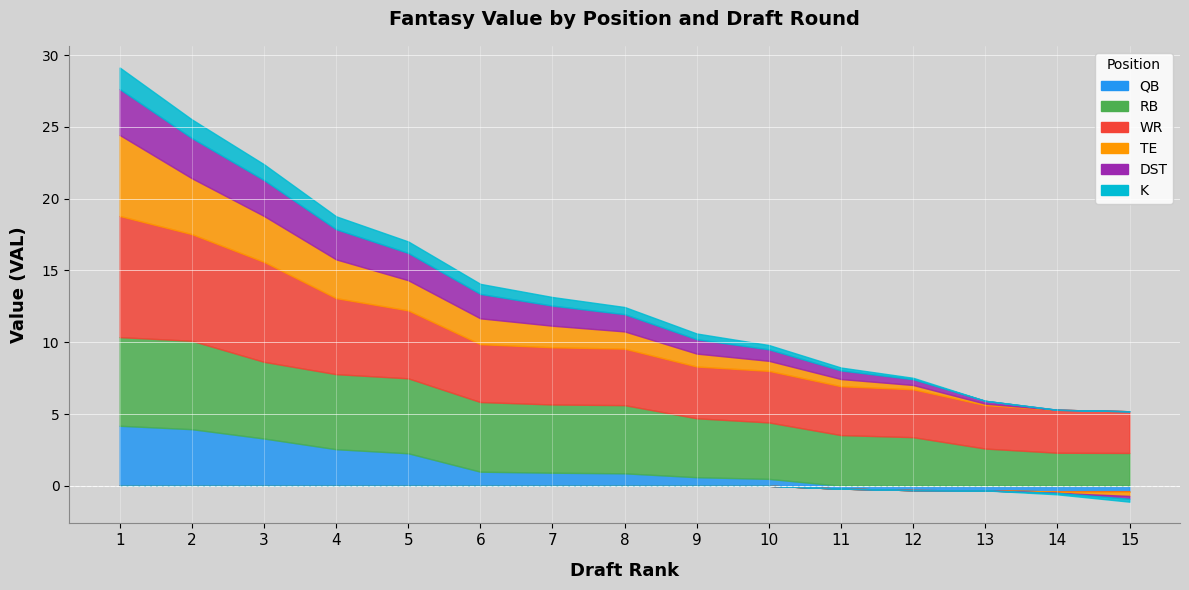

What is the value of the RB point at the 15th from the left?

2.3